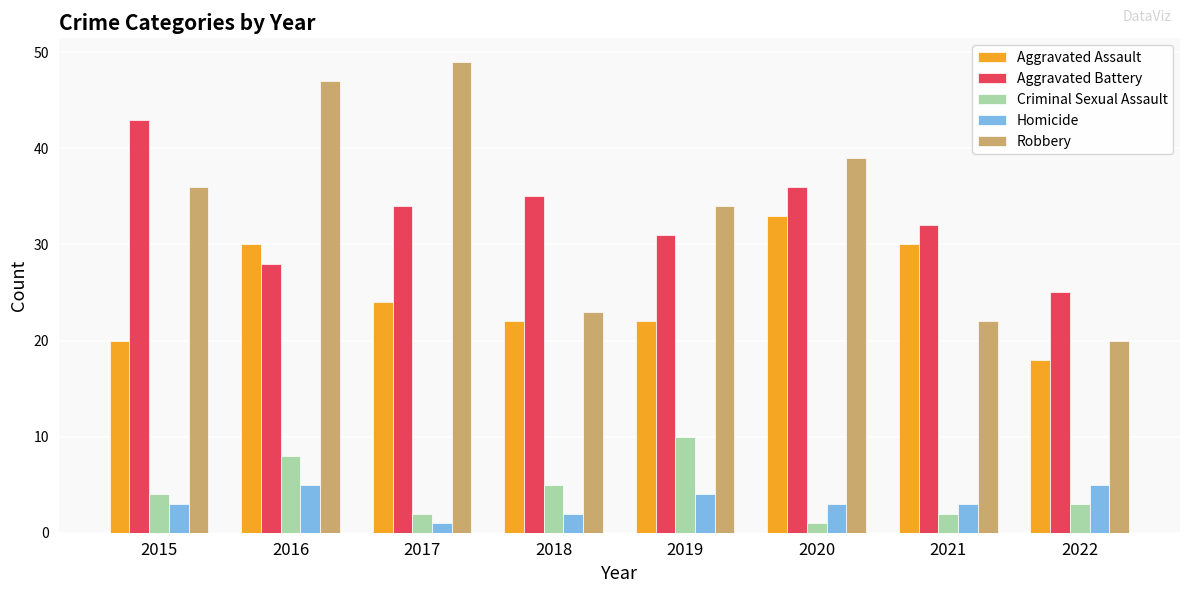

At which label does Aggravated Battery reach its minimum?

2022